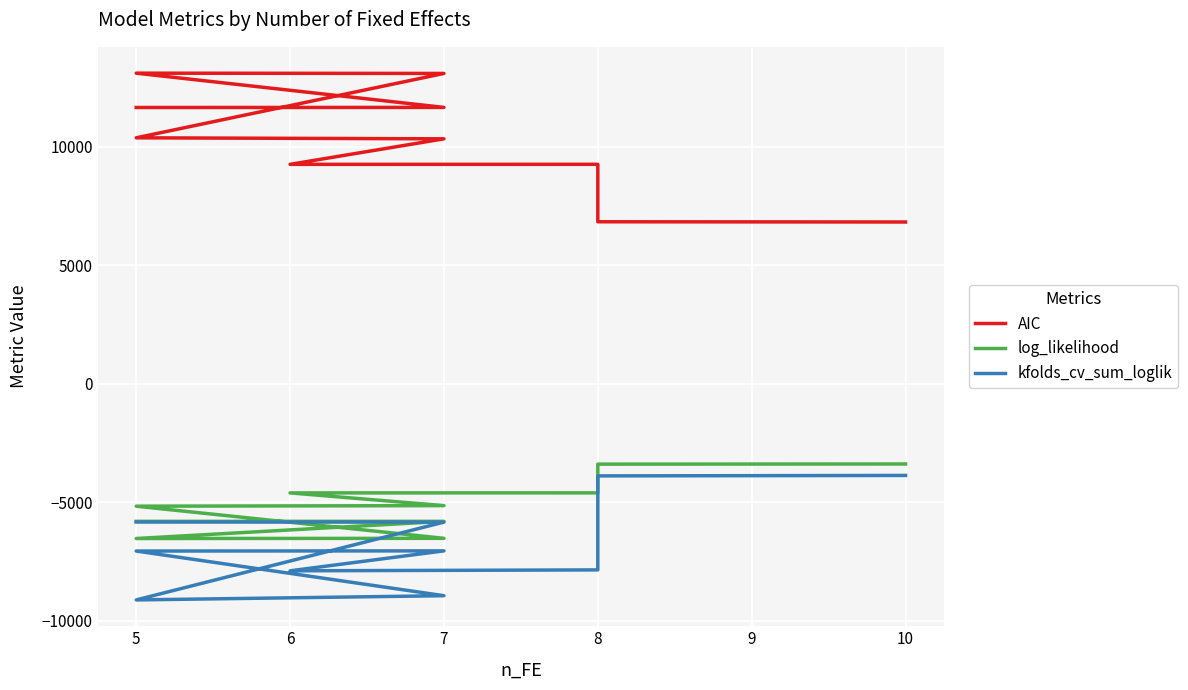

Reading right to left, extract all data points from this chart.

AIC: 6816.4	6826.1	9250.0	9248.7	10325.3	10367.7	13084.0	13095.1	11650.7	11646.8
log_likelihood: -3392.2	-3399.1	-4611.0	-4612.4	-5149.7	-5172.9	-6529.0	-6536.5	-5812.4	-5812.4
kfolds_cv_sum_loglik: -3875.7	-3895.1	-7861.0	-7899.4	-7058.1	-7065.3	-8949.6	-9127.2	-5845.3	-5840.7